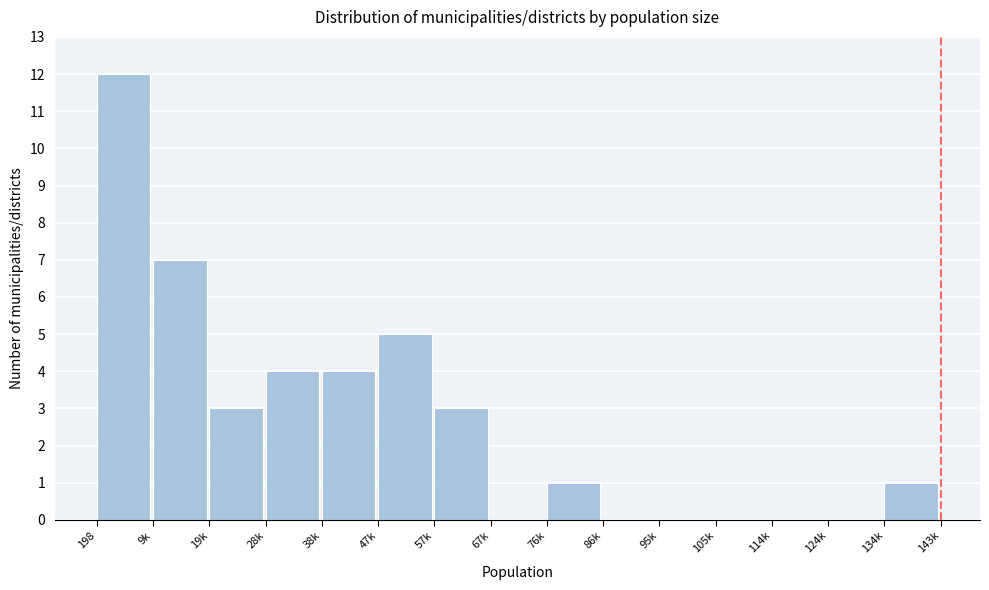

Reading left to right, list all the values displayed in this chart.

198=12	9k=7	19k=3	28k=4	38k=4	47k=5	57k=3	67k=0	76k=1	86k=0	95k=0	105k=0	114k=0	124k=0	134k=1